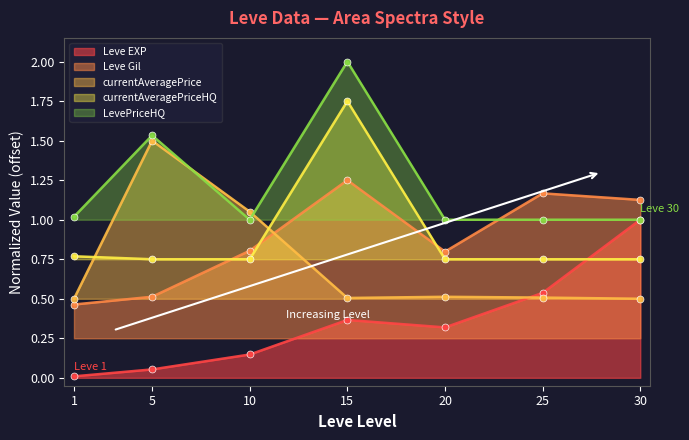

Reading right to left, list all the values displayed in this chart.

Leve EXP: 30=1.0	25=0.5	20=0.3	15=0.4	10=0.1	5=0.1	1=0.0
Leve Gil: 30=1.1	25=1.2	20=0.8	15=1.2	10=0.8	5=0.5	1=0.5
currentAveragePrice: 30=0.5	25=0.5	20=0.5	15=0.5	10=1.1	5=1.5	1=0.5
currentAveragePriceHQ: 30=0.8	25=0.8	20=0.8	15=1.8	10=0.8	5=0.8	1=0.8
LevePriceHQ: 30=1.0	25=1.0	20=1.0	15=2.0	10=1.0	5=1.5	1=1.0